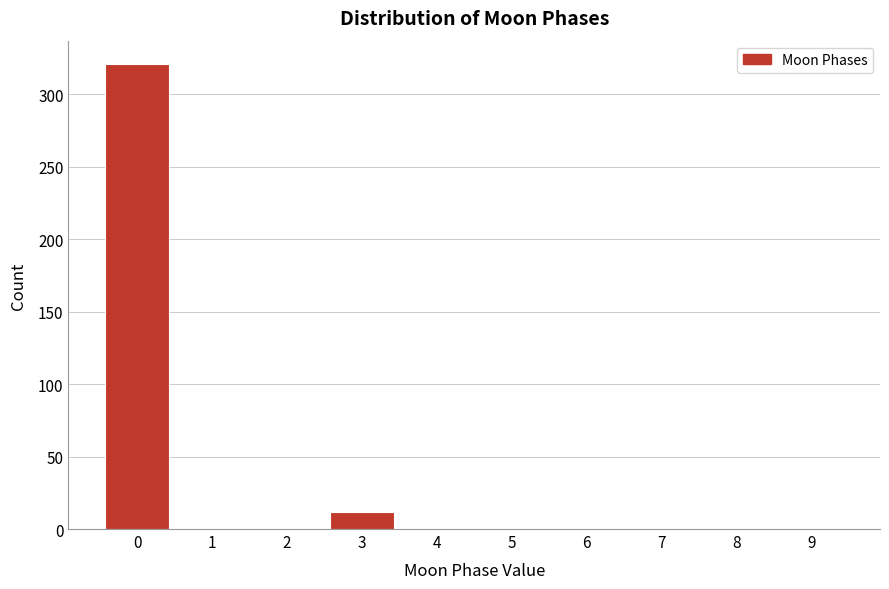

Reading left to right, transcribe all the data shown in this chart.

0=321	1=0	2=0	3=12	4=0	5=0	6=0	7=0	8=0	9=0